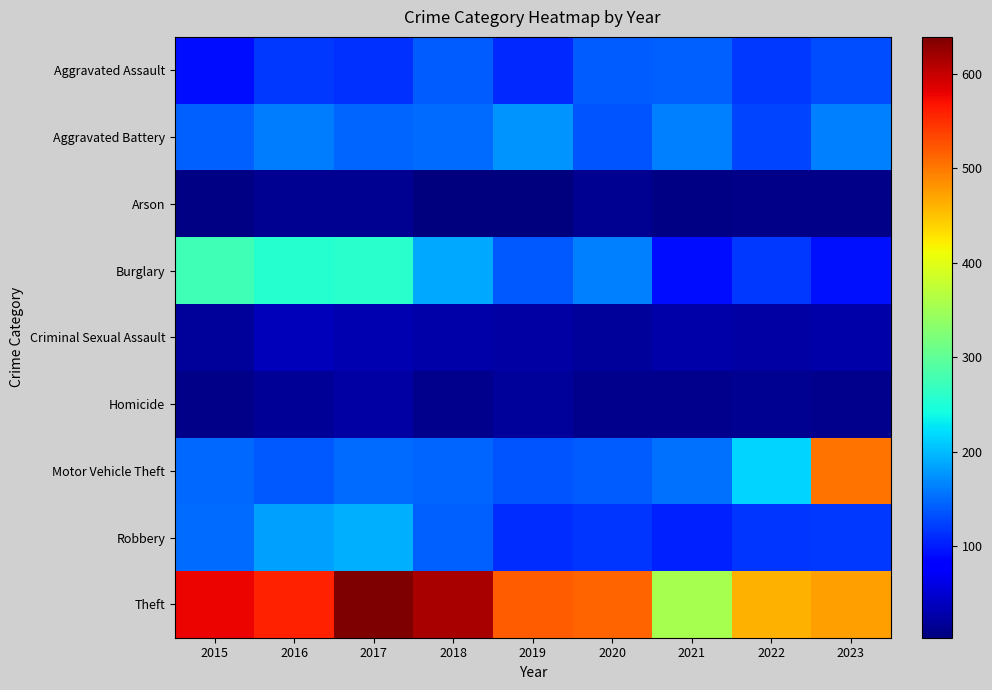

Reading left to right, what are all the values shown in this chart?

Aggravated Assault: 2015=90	2016=119	2017=114	2018=141	2019=109	2020=140	2021=144	2022=118	2023=130
Aggravated Battery: 2015=144	2016=161	2017=146	2018=152	2019=175	2020=137	2021=162	2022=125	2023=163
Arson: 2015=7	2016=15	2017=13	2018=3	2019=4	2020=15	2021=7	2022=8	2023=8
Burglary: 2015=275	2016=254	2017=258	2018=187	2019=139	2020=162	2021=92	2022=118	2023=93
Criminal Sexual Assault: 2015=20	2016=36	2017=32	2018=26	2019=25	2020=20	2021=27	2022=25	2023=27
Homicide: 2015=10	2016=16	2017=23	2018=11	2019=19	2020=12	2021=12	2022=13	2023=12
Motor Vehicle Theft: 2015=148	2016=138	2017=151	2018=145	2019=136	2020=140	2021=153	2022=216	2023=504
Robbery: 2015=152	2016=184	2017=192	2018=143	2019=112	2020=117	2021=103	2022=116	2023=118
Theft: 2015=579	2016=559	2017=639	2018=615	2019=519	2020=513	2021=355	2022=462	2023=473